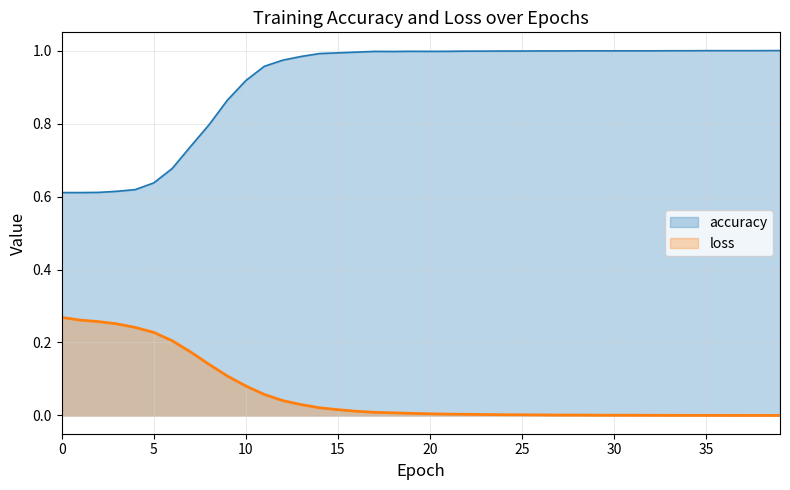

Between 32 and 16, which is larger?

32